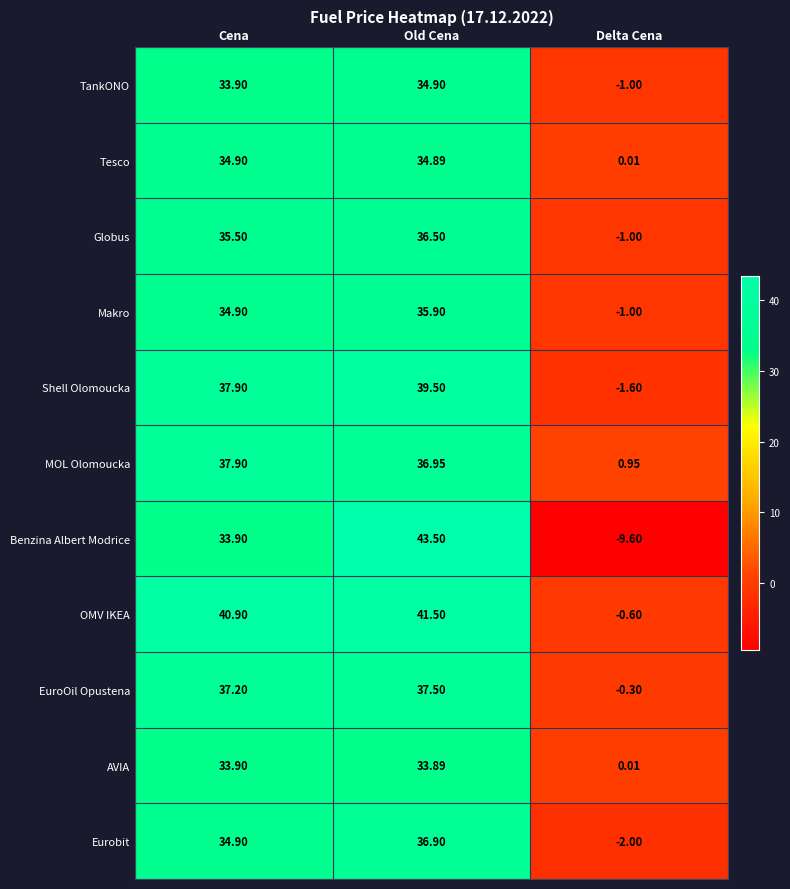

Between Cena and Delta Cena, which series saw the biggest shift?

Benzina Albert Modrice